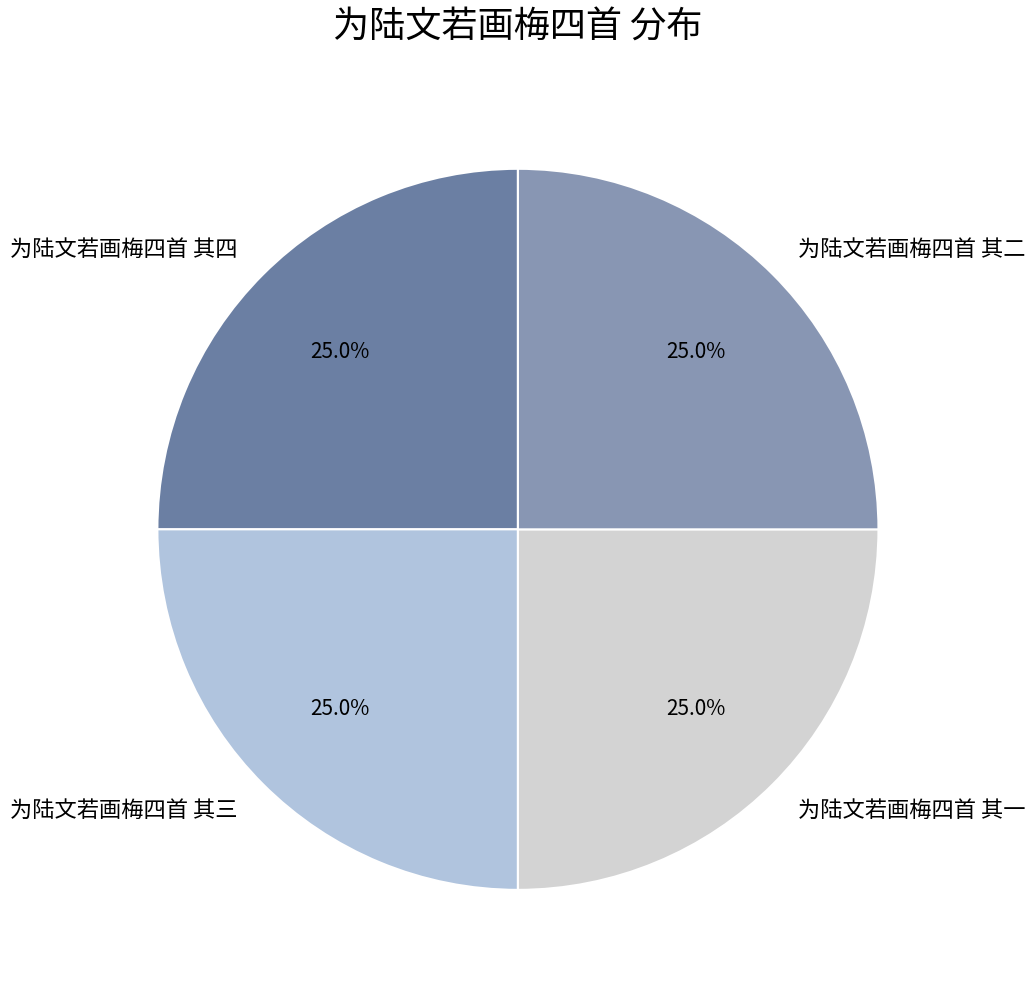

What is the ratio of the value at 为陆文若画梅四首 其一 to the value at 为陆文若画梅四首 其四?

1.0